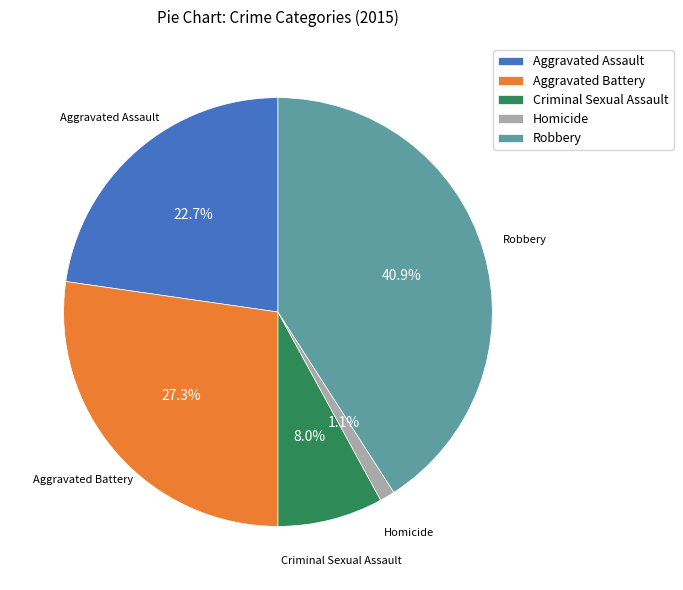

Count the number of slices in the pie.

5